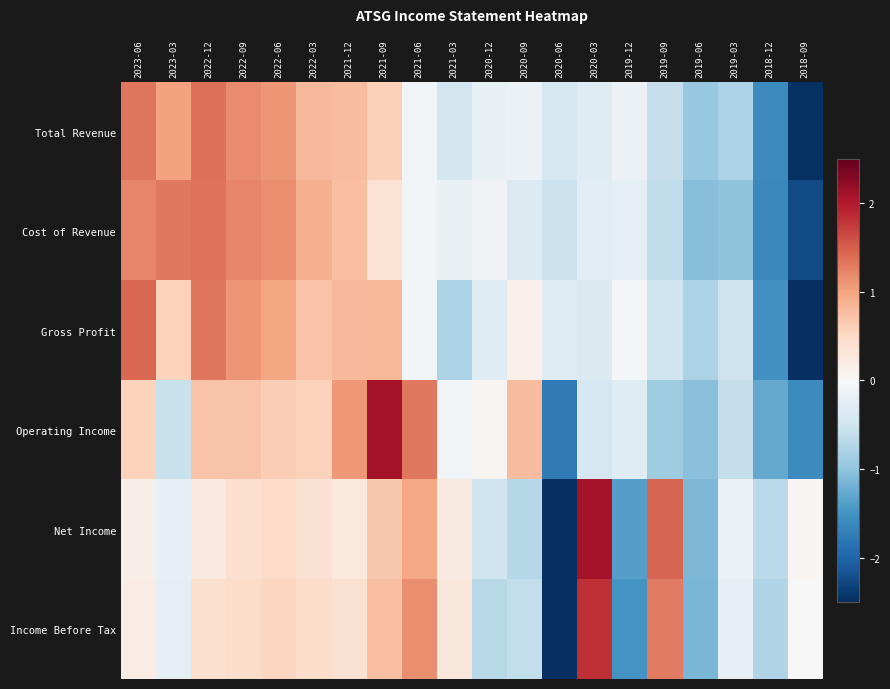

Reading left to right, transcribe all the data shown in this chart.

Total Revenue: 2023-06=1.3	2023-03=1.0	2022-12=1.4	2022-09=1.2	2022-06=1.1	2022-03=0.8	2021-12=0.8	2021-09=0.6	2021-06=-0.1	2021-03=-0.5	2020-12=-0.2	2020-09=-0.1	2020-06=-0.4	2020-03=-0.3	2019-12=-0.1	2019-09=-0.6	2019-06=-1.0	2019-03=-0.8	2018-12=-1.6	2018-09=-2.5
Cost of Revenue: 2023-06=1.2	2023-03=1.3	2022-12=1.4	2022-09=1.2	2022-06=1.2	2022-03=0.9	2021-12=0.7	2021-09=0.4	2021-06=-0.1	2021-03=-0.2	2020-12=-0.1	2020-09=-0.3	2020-06=-0.5	2020-03=-0.3	2019-12=-0.2	2019-09=-0.6	2019-06=-1.1	2019-03=-1.0	2018-12=-1.6	2018-09=-2.2
Gross Profit: 2023-06=1.4	2023-03=0.6	2022-12=1.3	2022-09=1.1	2022-06=1.0	2022-03=0.7	2021-12=0.8	2021-09=0.8	2021-06=-0.1	2021-03=-0.8	2020-12=-0.3	2020-09=0.1	2020-06=-0.3	2020-03=-0.4	2019-12=-0.0	2019-09=-0.5	2019-06=-0.8	2019-03=-0.5	2018-12=-1.5	2018-09=-2.7
Operating Income: 2023-06=0.6	2023-03=-0.5	2022-12=0.7	2022-09=0.7	2022-06=0.6	2022-03=0.6	2021-12=1.1	2021-09=2.1	2021-06=1.3	2021-03=-0.1	2020-12=0.1	2020-09=0.8	2020-06=-1.8	2020-03=-0.4	2019-12=-0.3	2019-09=-0.9	2019-06=-1.0	2019-03=-0.6	2018-12=-1.3	2018-09=-1.6
Net Income: 2023-06=0.1	2023-03=-0.2	2022-12=0.2	2022-09=0.4	2022-06=0.5	2022-03=0.4	2021-12=0.3	2021-09=0.7	2021-06=1.0	2021-03=0.2	2020-12=-0.5	2020-09=-0.7	2020-06=-2.6	2020-03=2.1	2019-12=-1.4	2019-09=1.5	2019-06=-1.1	2019-03=-0.2	2018-12=-0.7	2018-09=0.1
Income Before Tax: 2023-06=0.2	2023-03=-0.2	2022-12=0.4	2022-09=0.5	2022-06=0.5	2022-03=0.5	2021-12=0.4	2021-09=0.8	2021-06=1.2	2021-03=0.3	2020-12=-0.7	2020-09=-0.6	2020-06=-2.6	2020-03=1.8	2019-12=-1.5	2019-09=1.3	2019-06=-1.1	2019-03=-0.2	2018-12=-0.7	2018-09=-0.0